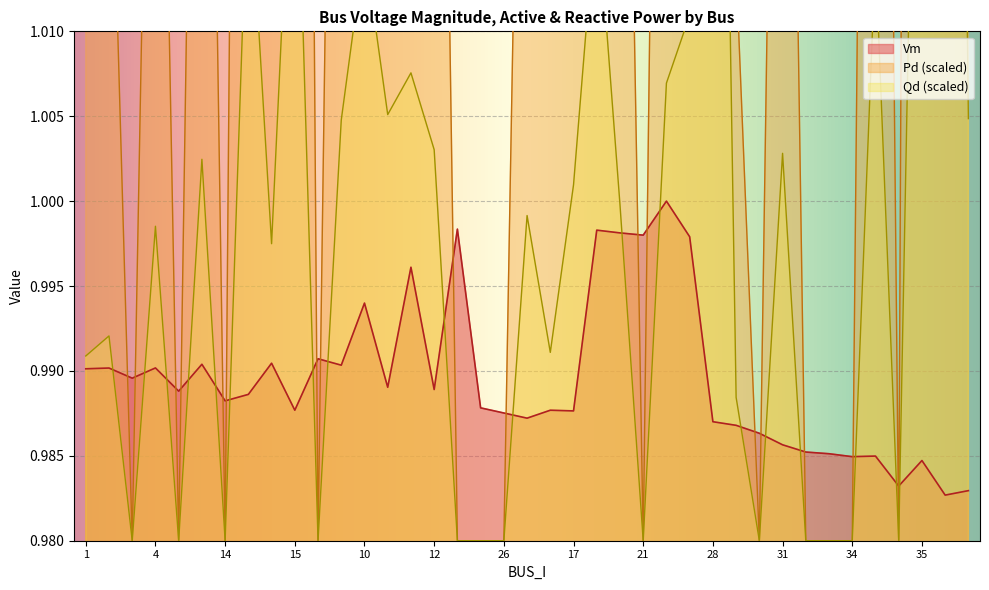

Is it true that Pd equals 1.1 at 31?

True